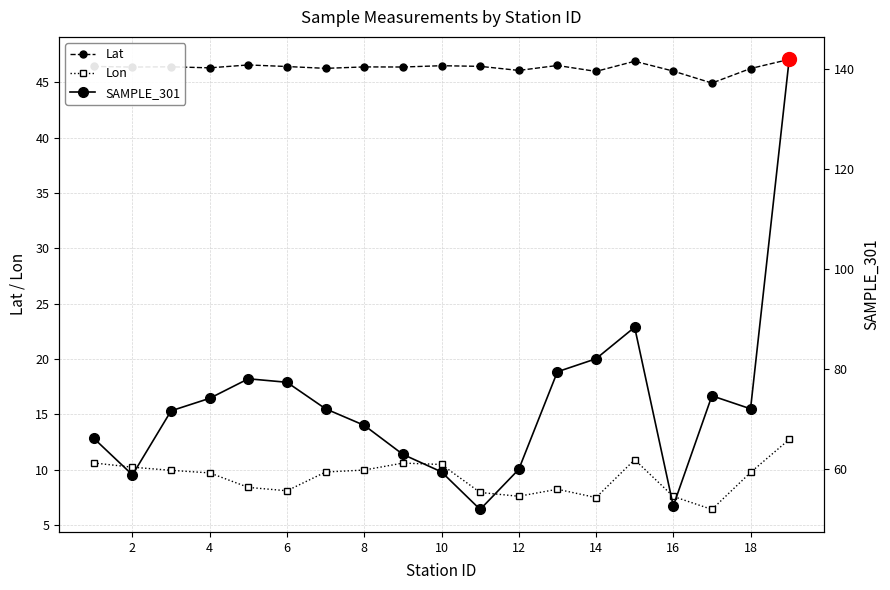

In SAMPLE_301, how many points are higher than both neighbors (excluding endpoints)?

3